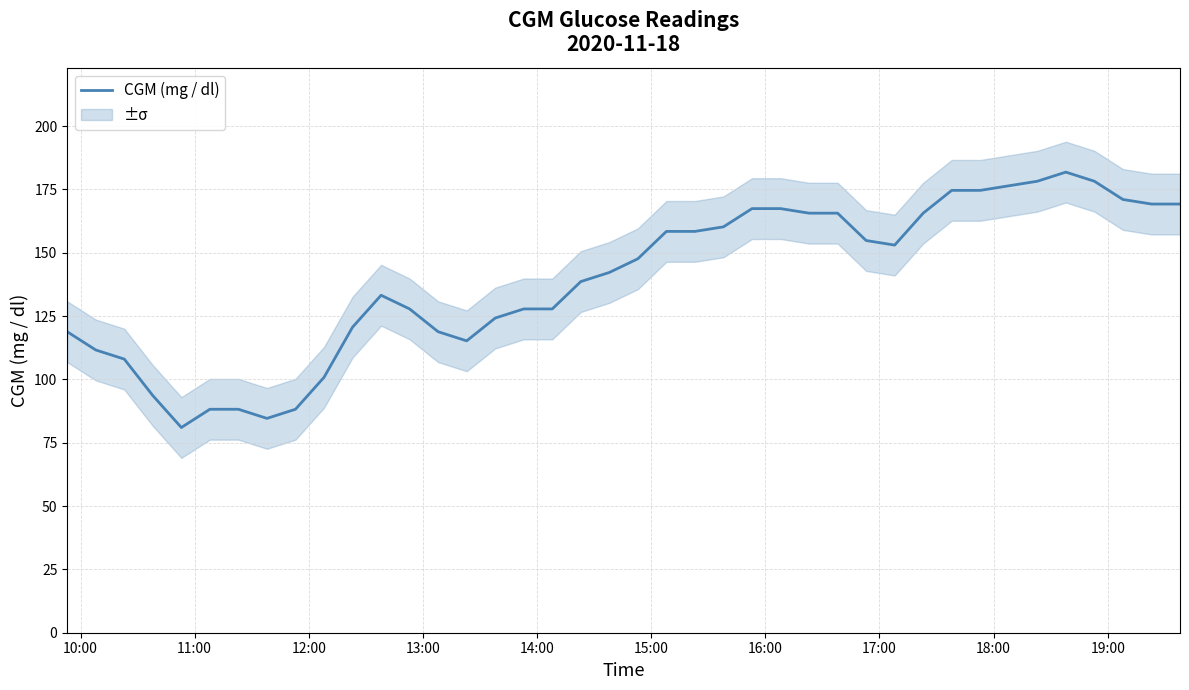

What is the value of the 1st point from the left?

118.8